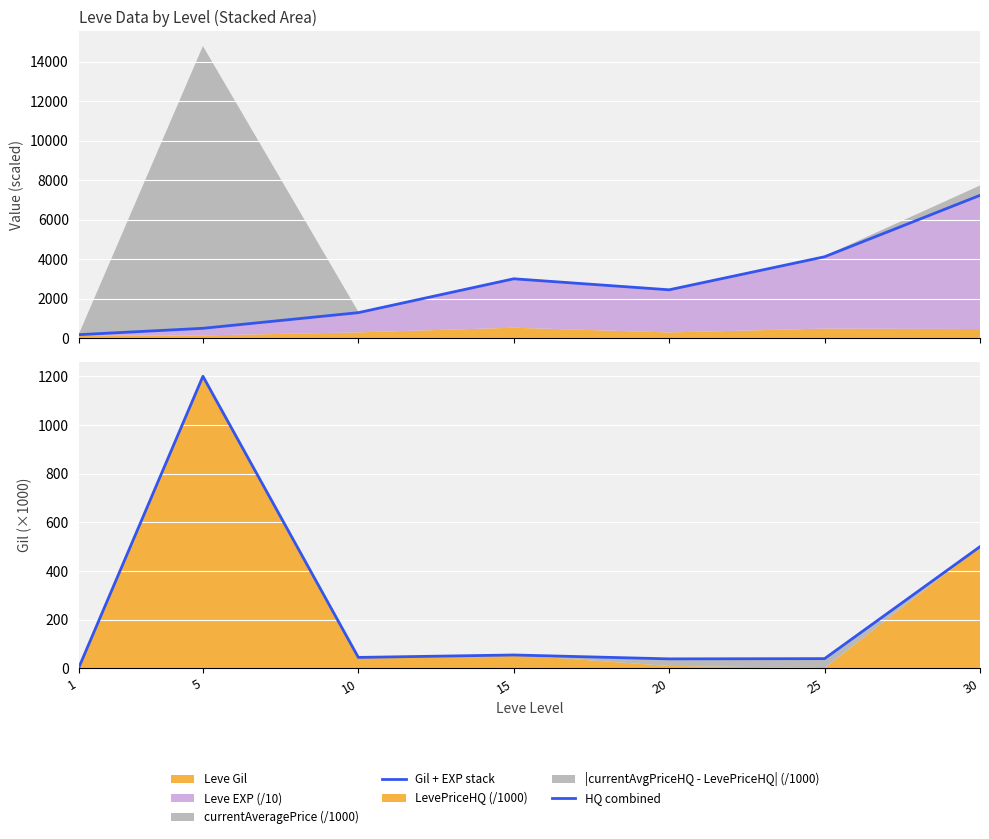

True or false: HQ combined has more than 2 interior local peaks.

False